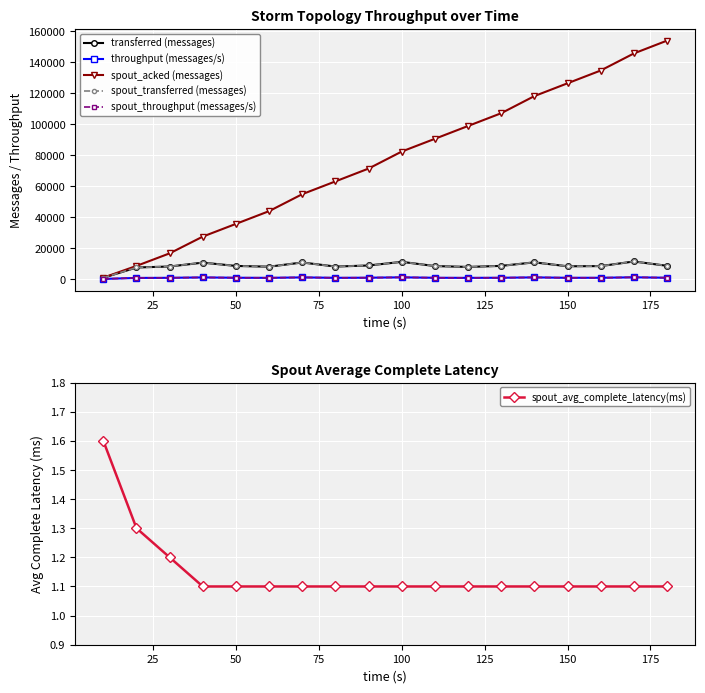

How many distinct data groups are displayed?

6